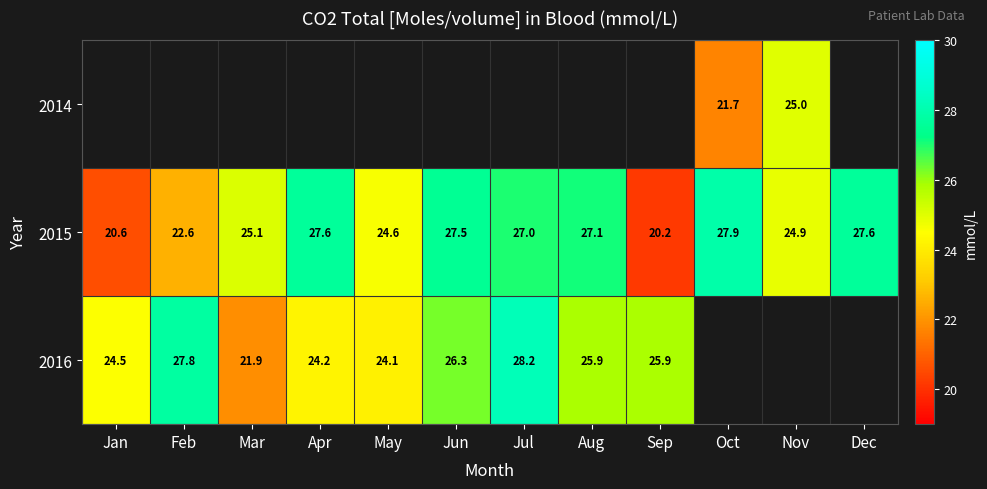

The 2016 series shows 7.7 at Jan. True or false?

False